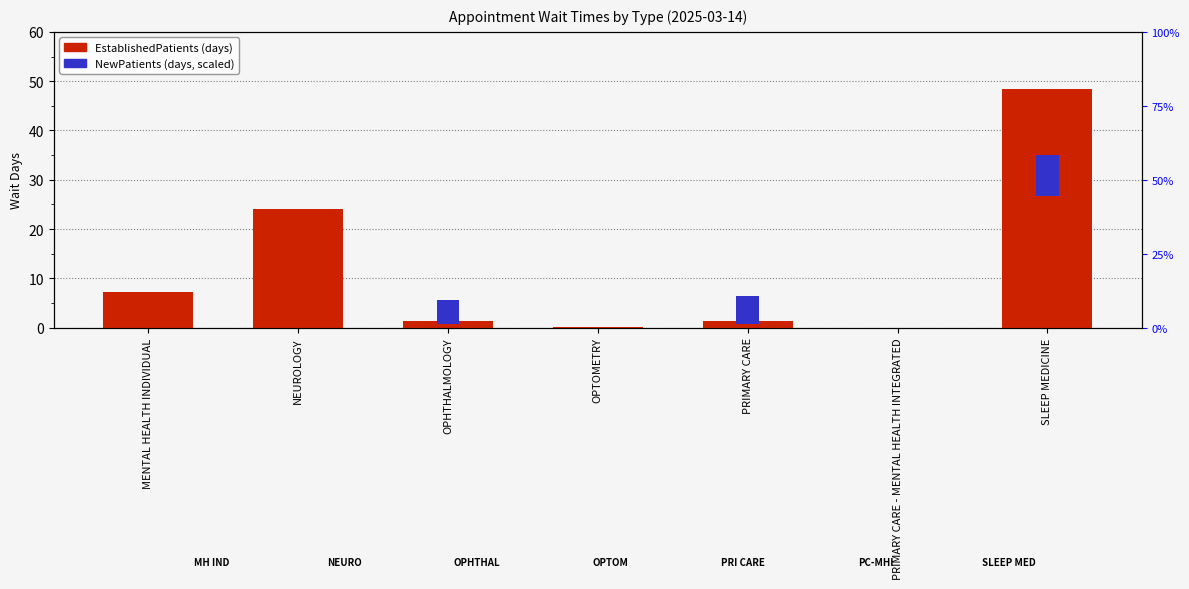

Is it true that the value at OPTOMETRY is 0.1?

True